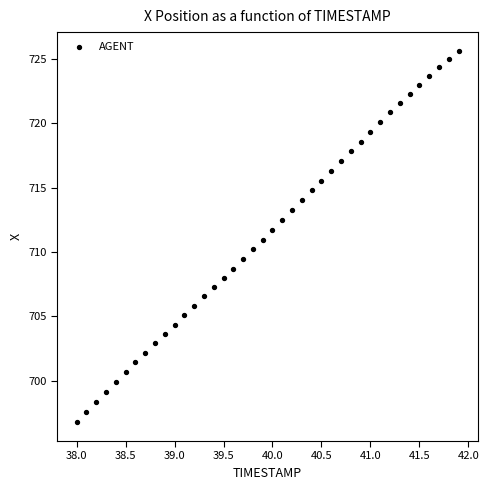

What is the range of X values (max minus min)?

3.9